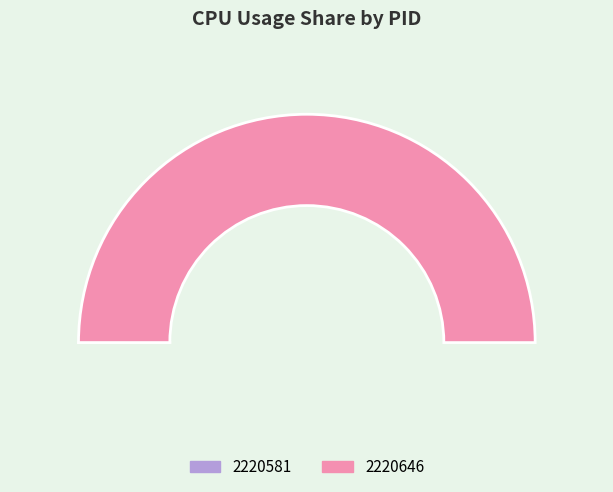

Which has a higher value, 2220581 or 2220646?

2220646